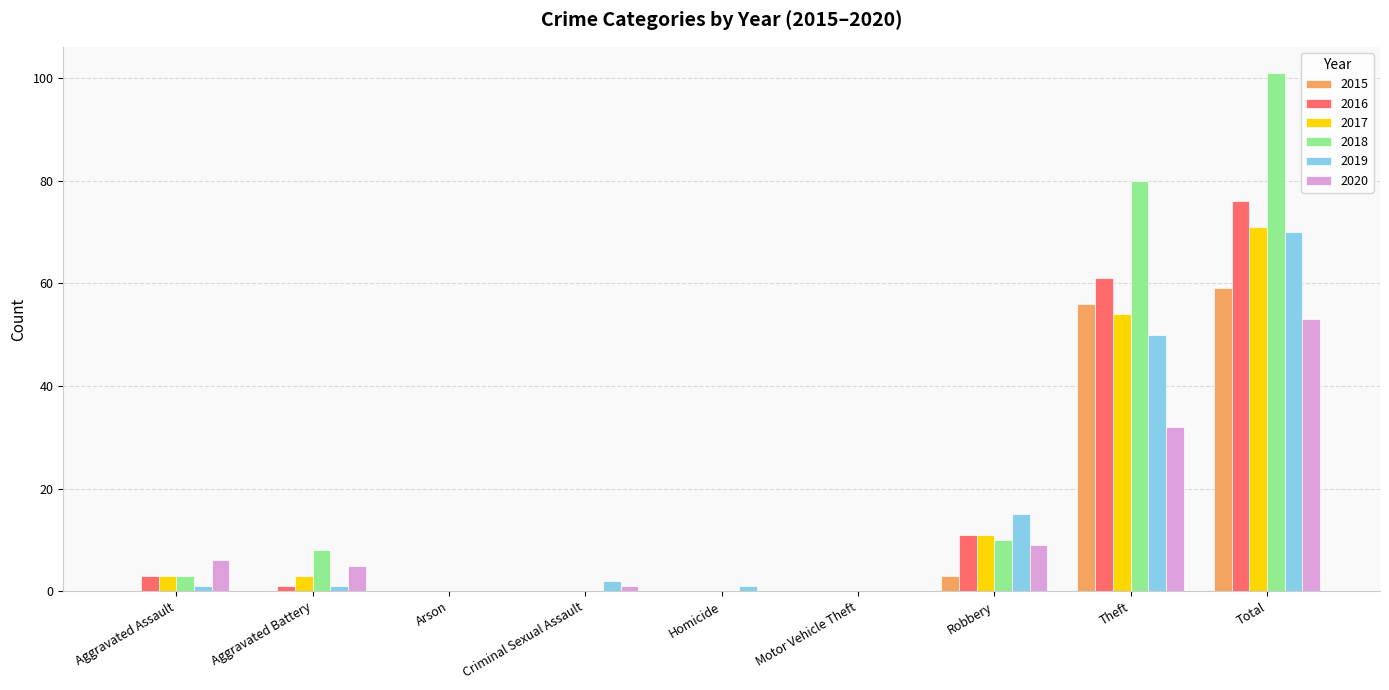

What is the sum of all 2020 values?

106